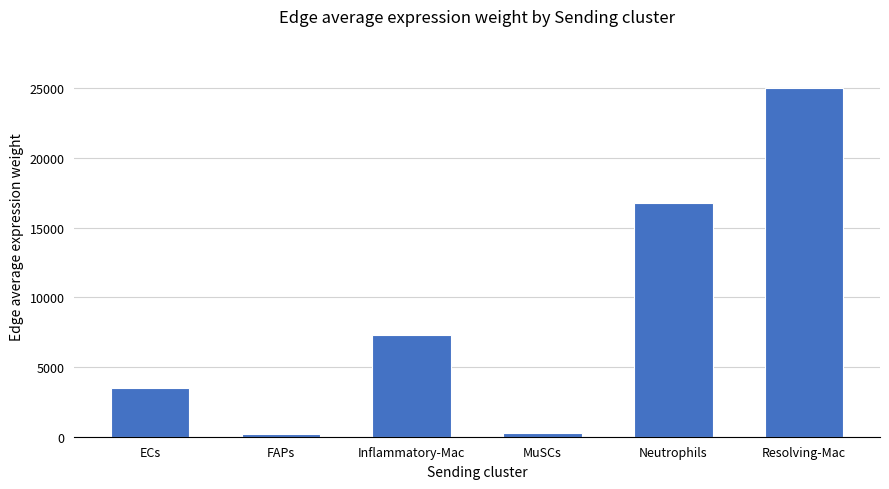

What is the label of the 1st bar from the right?

Resolving-Mac